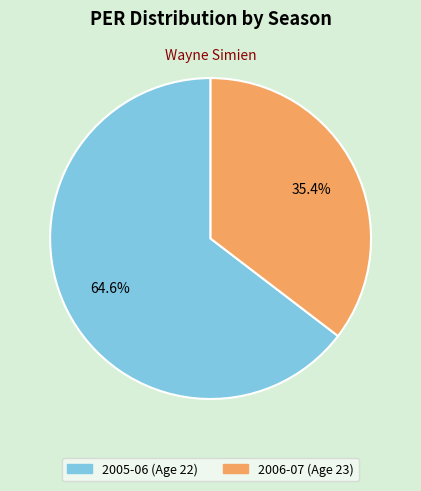

How many slices are in this pie chart?

2